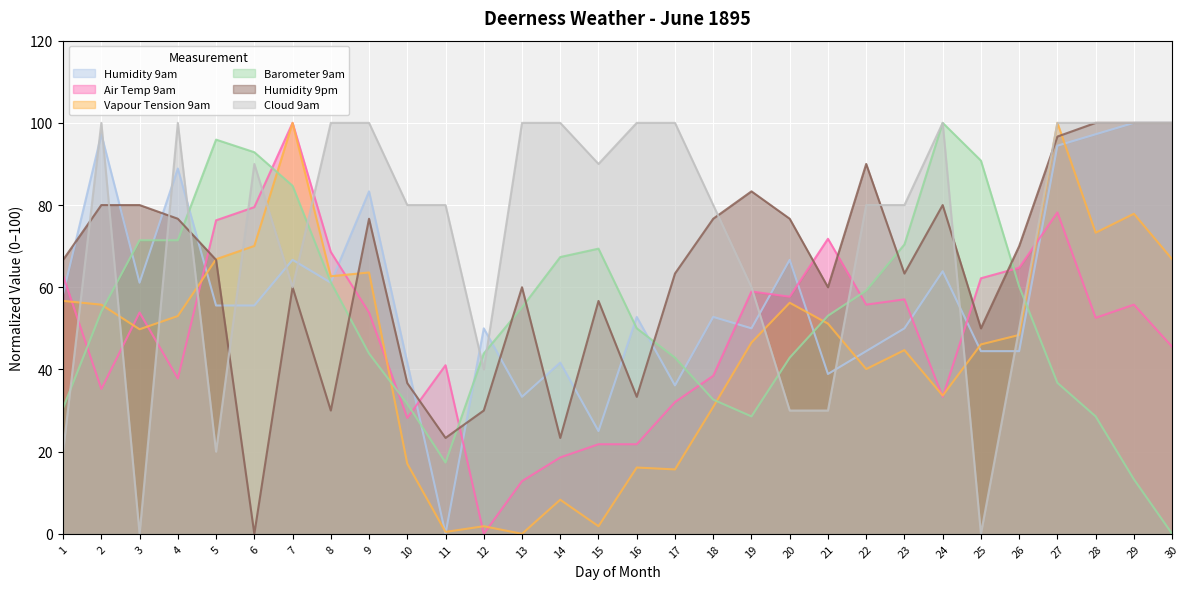

The value of Humidity 9pm at 10 is 49.8. True or false?

False